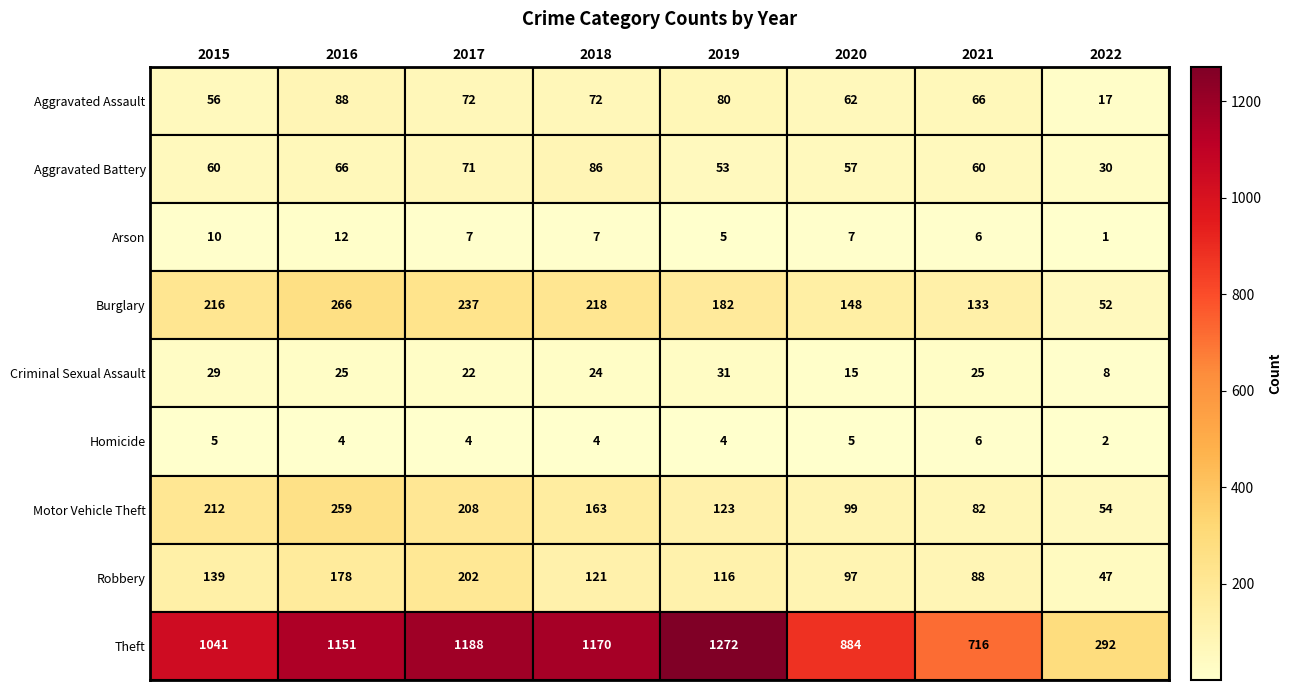

What is the total value across all series at 2017?

2011